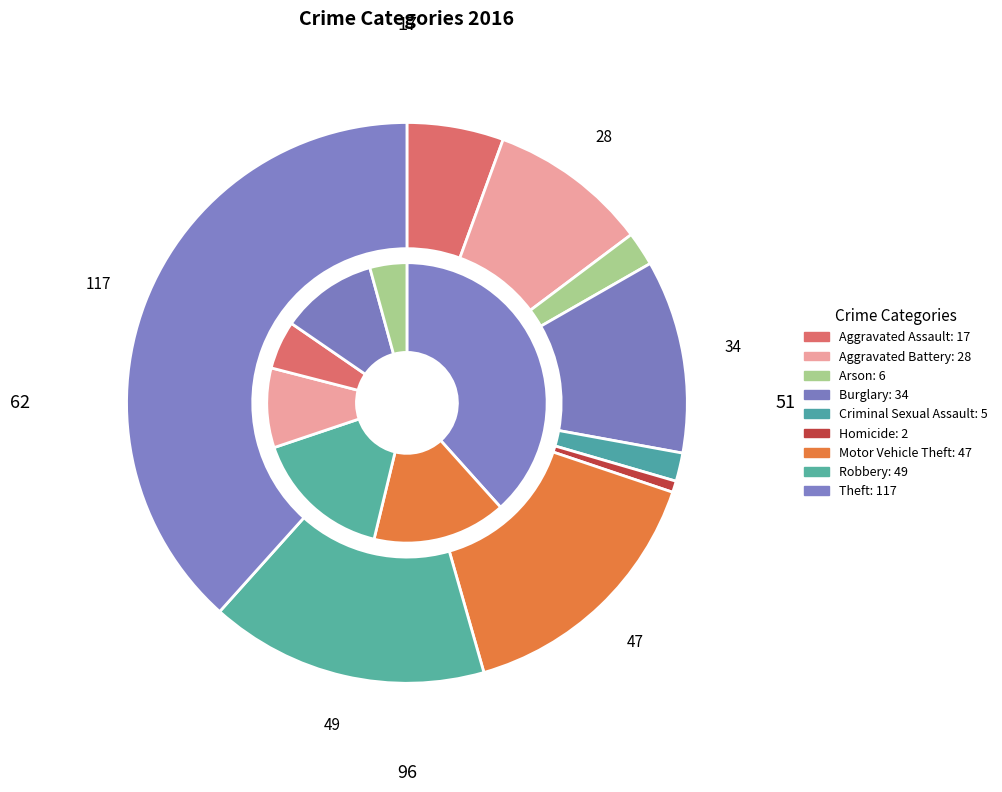

What is the smallest slice in the pie chart?

Homicide